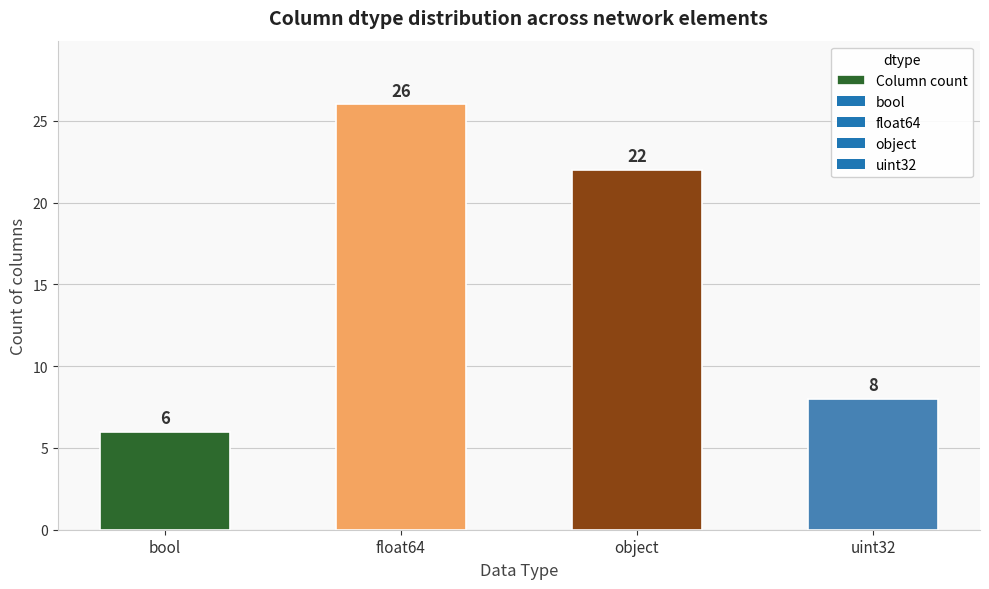

The chart shows a value of 34 at object. True or false?

False